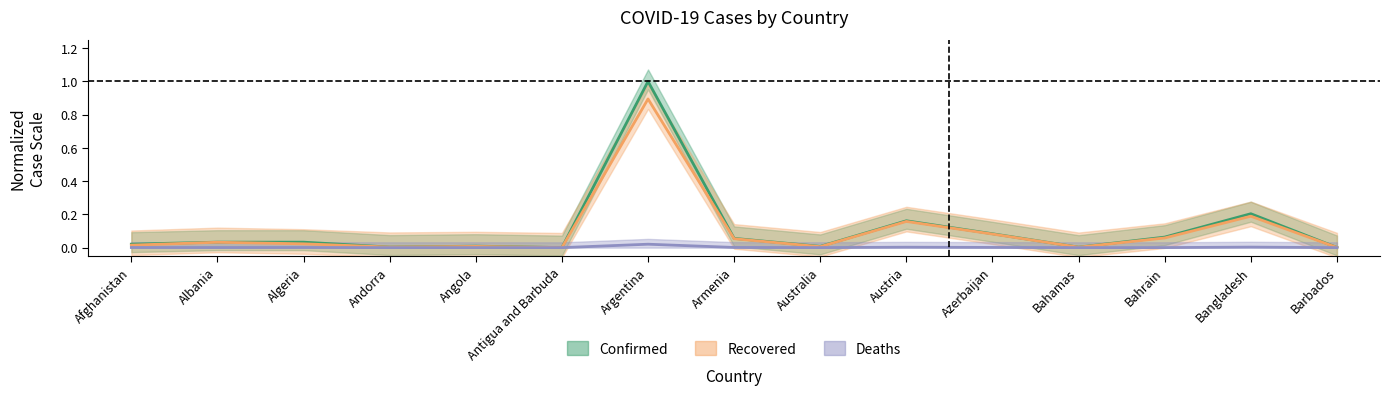

Is it true that Confirmed equals 0.2 at Austria?

True